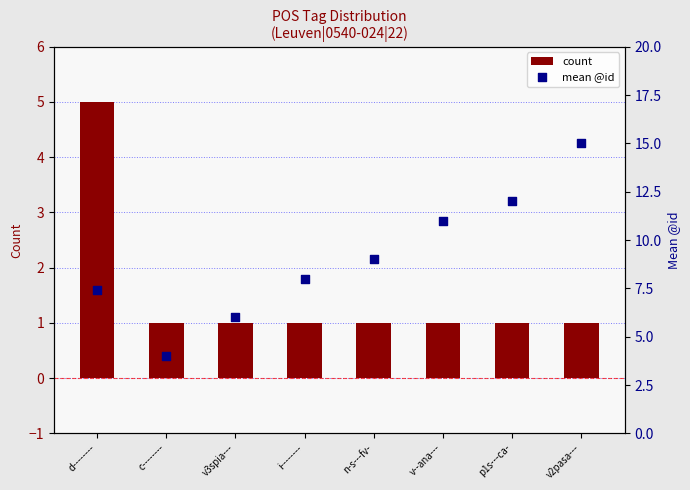

Which series has the largest Y range (max minus min)?

mean @id